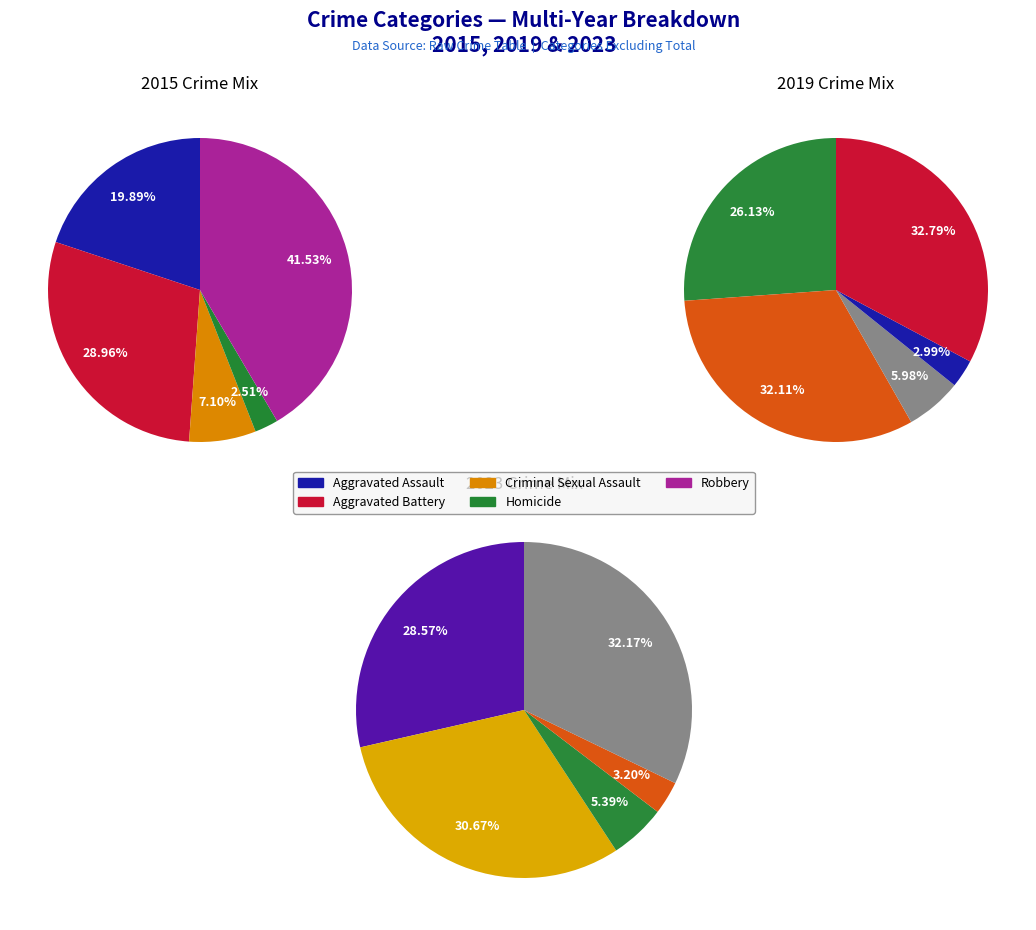

What portion of the pie excludes 4?

58.5%